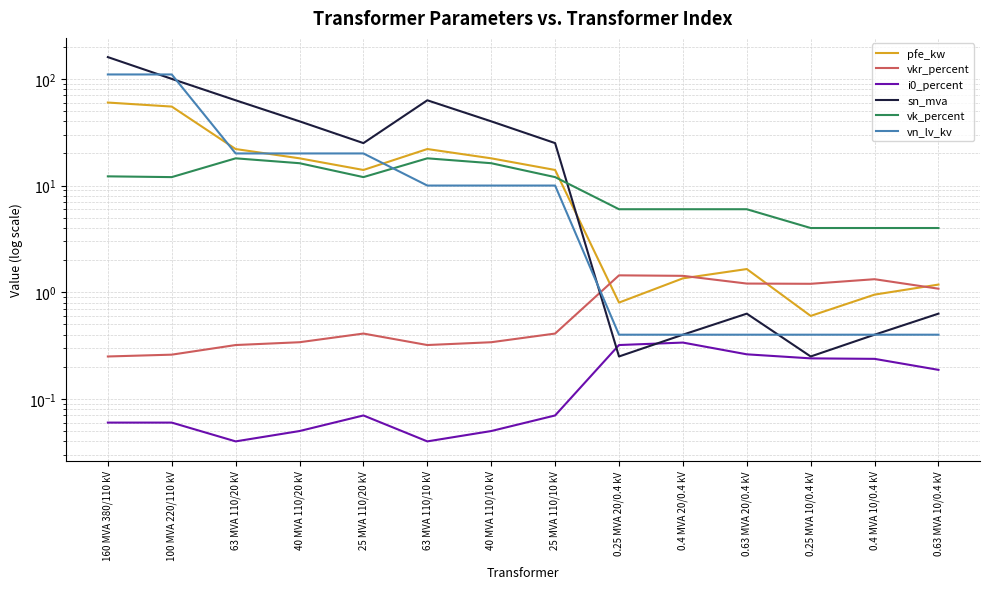

In i0_percent, how many points are lower than both neighbors (excluding endpoints)?

2